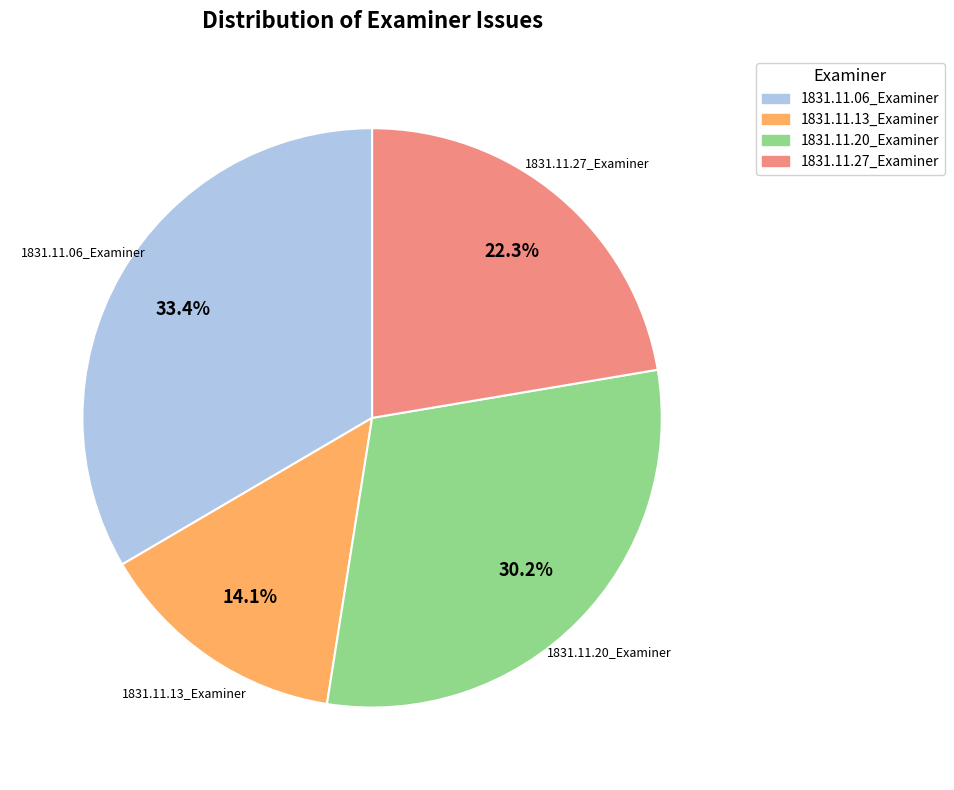

How many segments does this pie chart have?

4